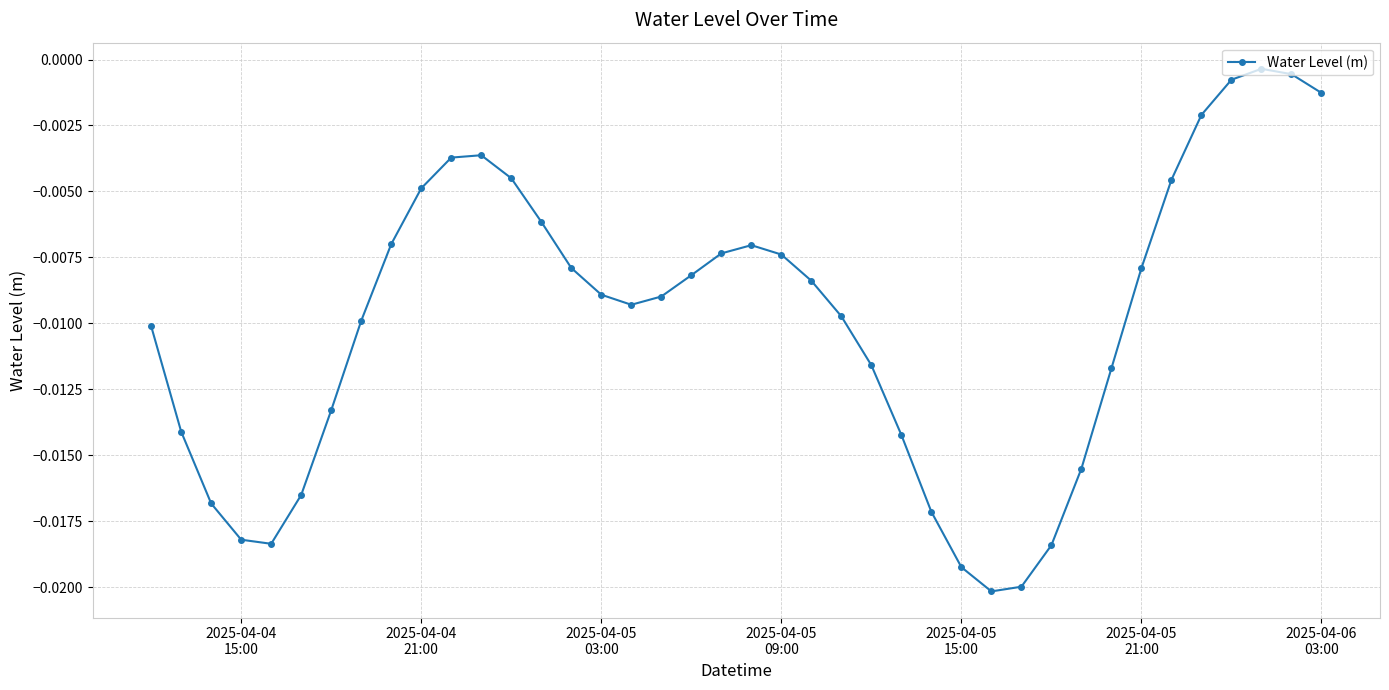

True or false: there are more than 0 points higher than both neighbors.

True